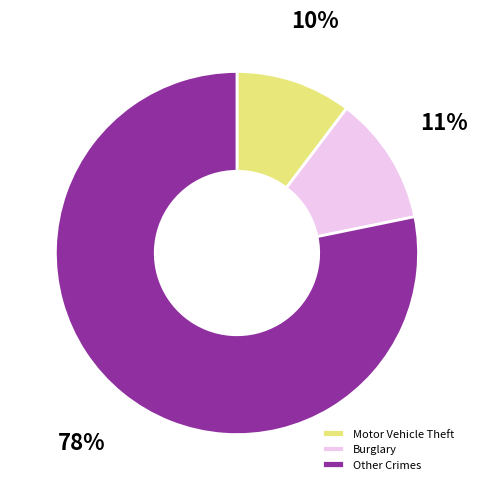

Which has a higher value, Motor Vehicle Theft or Burglary?

Burglary